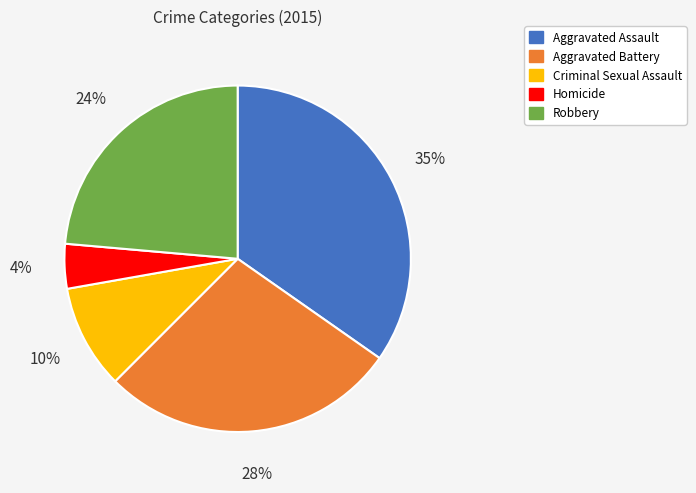

True or false: Aggravated Assault accounts for 42% of the total.

False